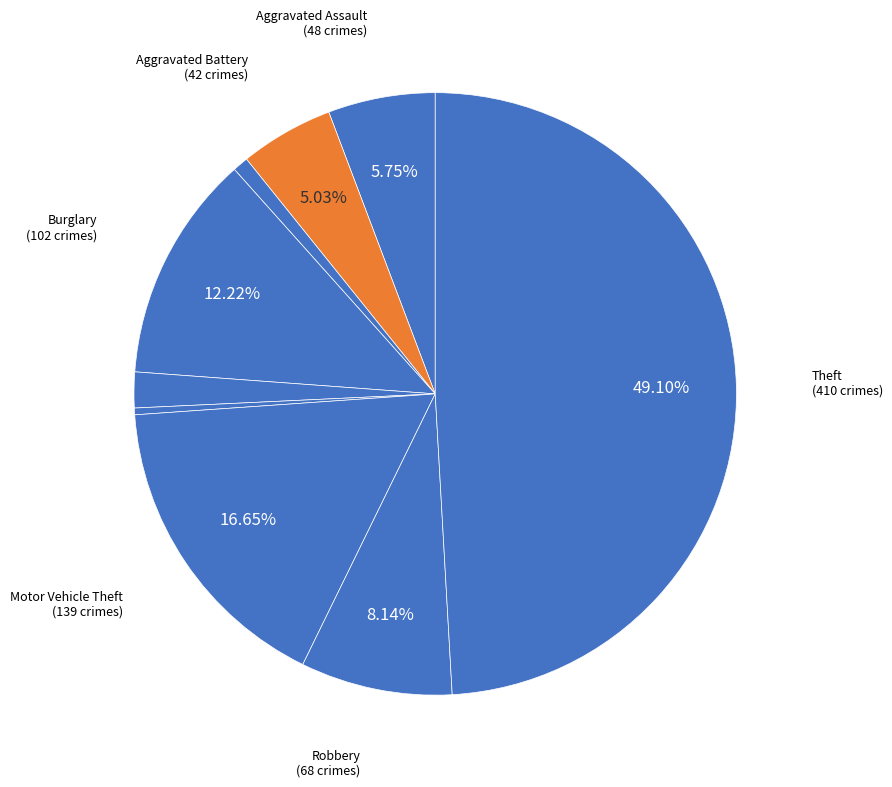

How many slices are in this pie chart?

9